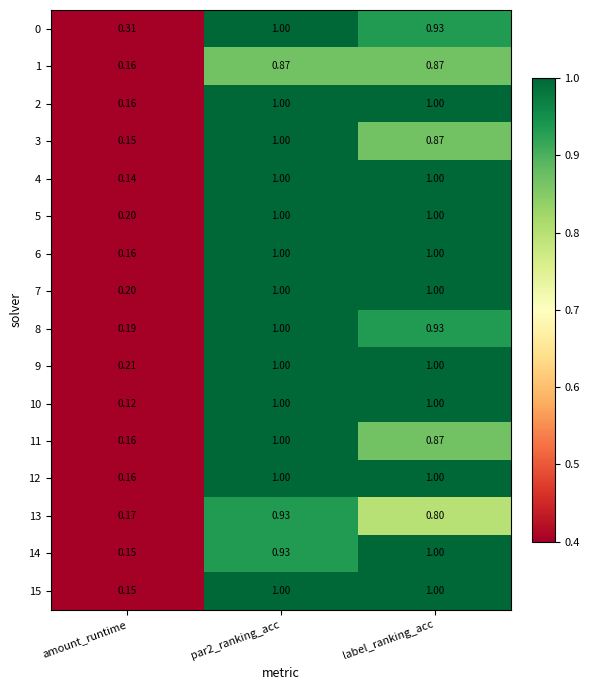

Where is 13 nearest to the value 0?

amount_runtime